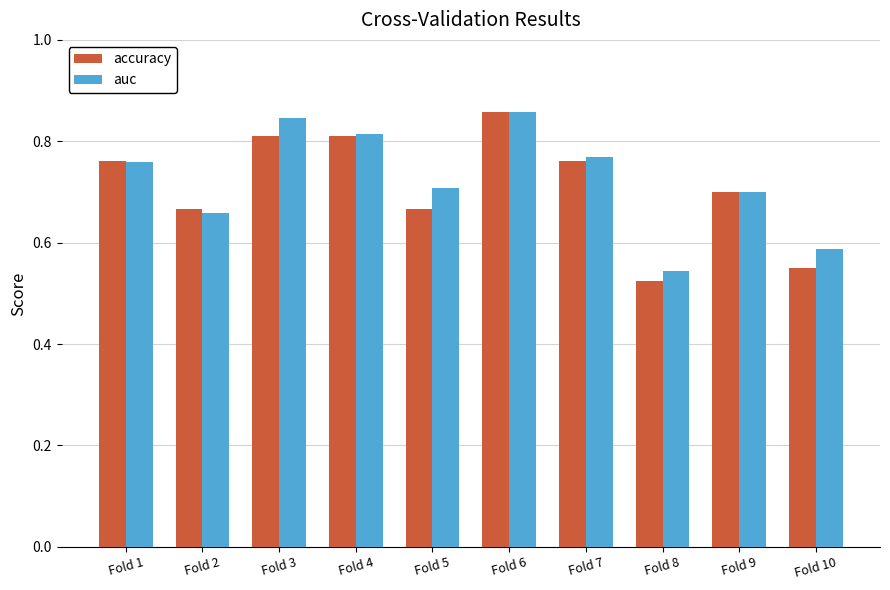

At which category does the chart reach its minimum across all series?

Fold 8